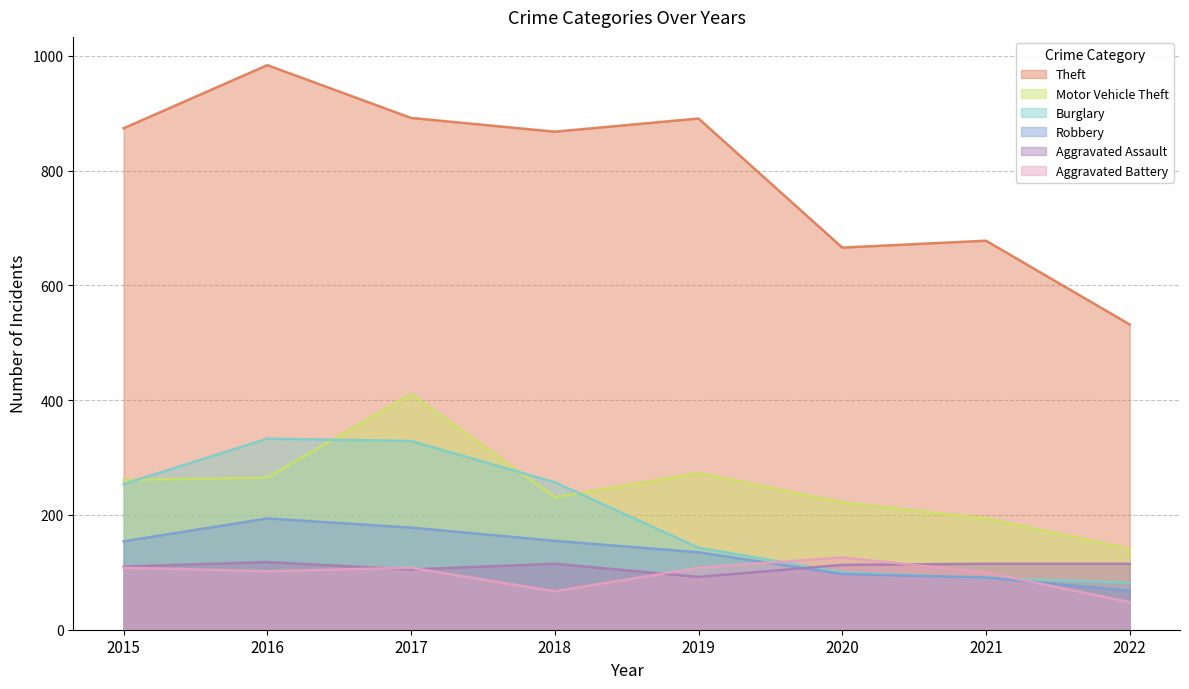

What is the sum of all Burglary values?

1588